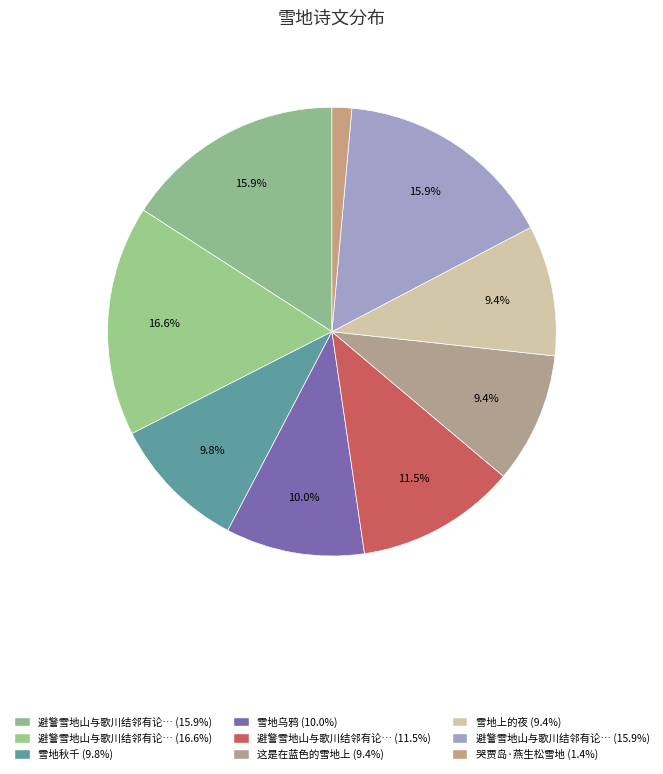

Rank the categories by value from lowest to highest.

哭贾岛·燕生松雪地, 雪地上的夜, 这是在蓝色的雪地上, 雪地秋千, 雪地乌鸦, 避警雪地山与歌川结邻有论文之乐赋赠, 避警雪地山与歌川结邻有论文之乐赋赠二首 其一, 避警雪地山与歌川结邻有论文之乐赋赠二首 其二, 避警雪地山与歌川结邻有论文之乐赋赠二首